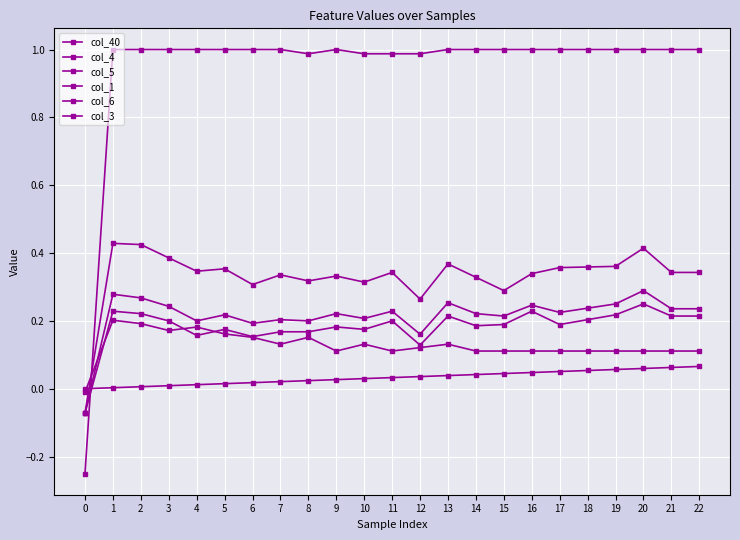

How many values in the col_3 series are below 0?

1